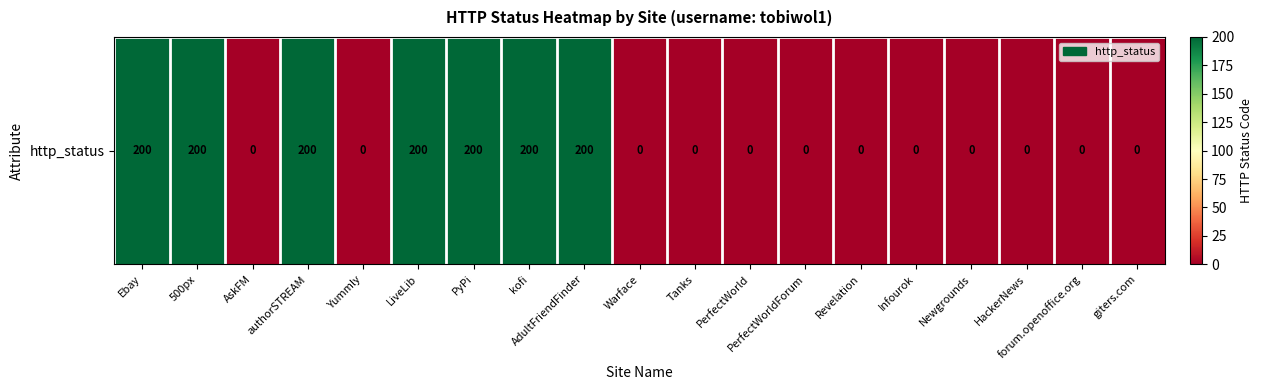

What is the difference between the maximum and minimum values?

200